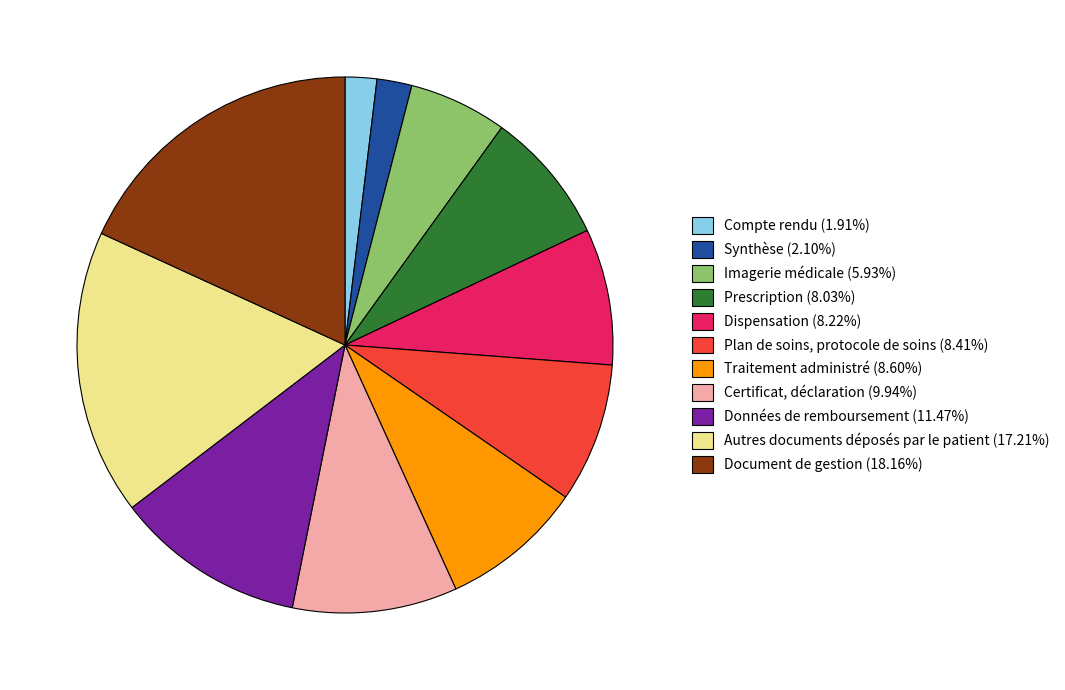

Is Traitement administré the majority of the pie?

No